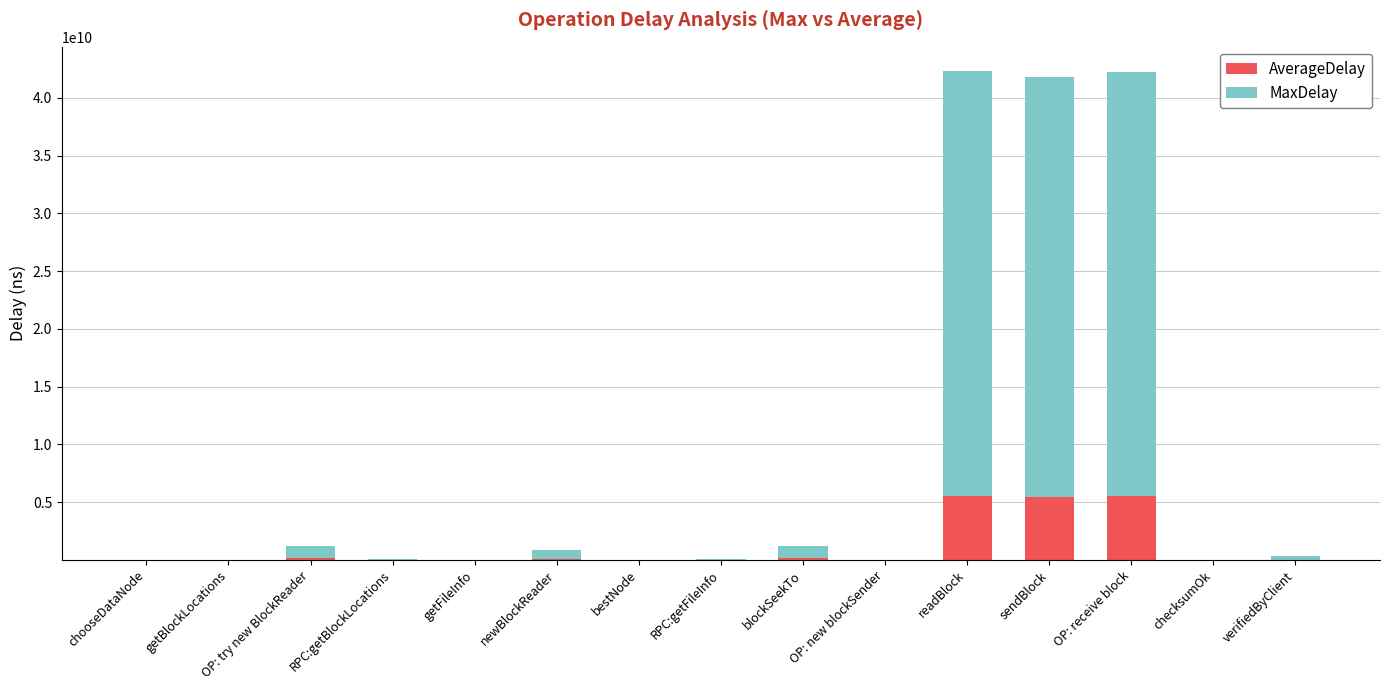

What is the total value across all series at sendBlock?

41829881238.0